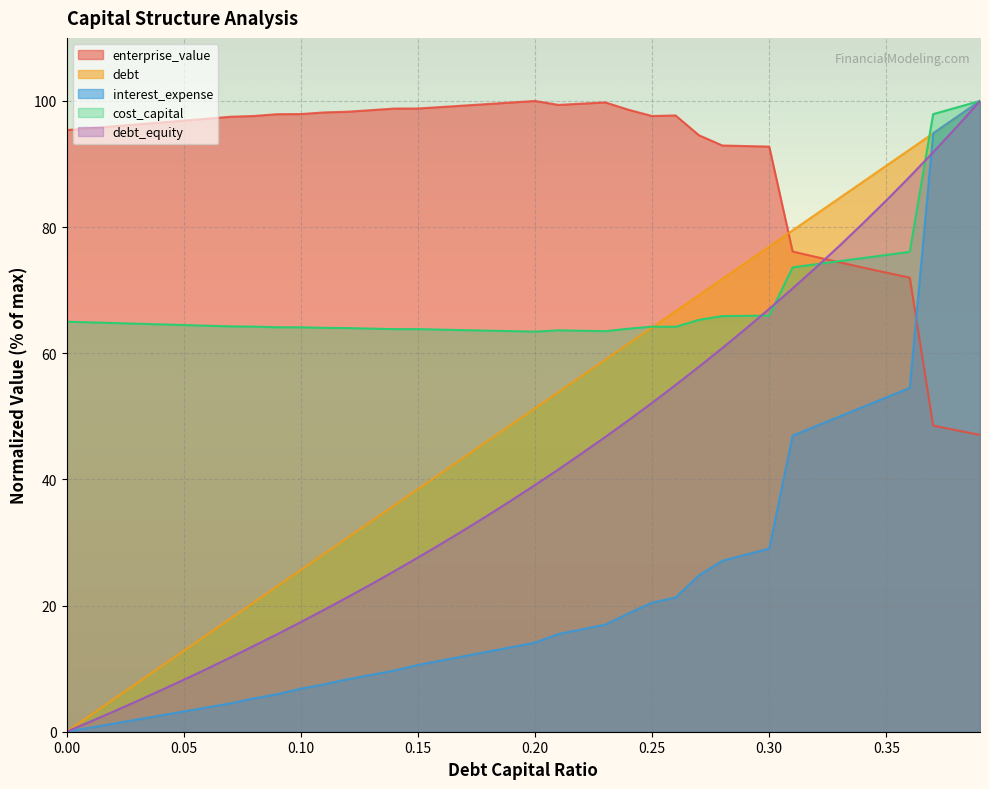

Between which two adjacent categories do enterprise_value and cost_capital first intersect?

0.32 and 0.33